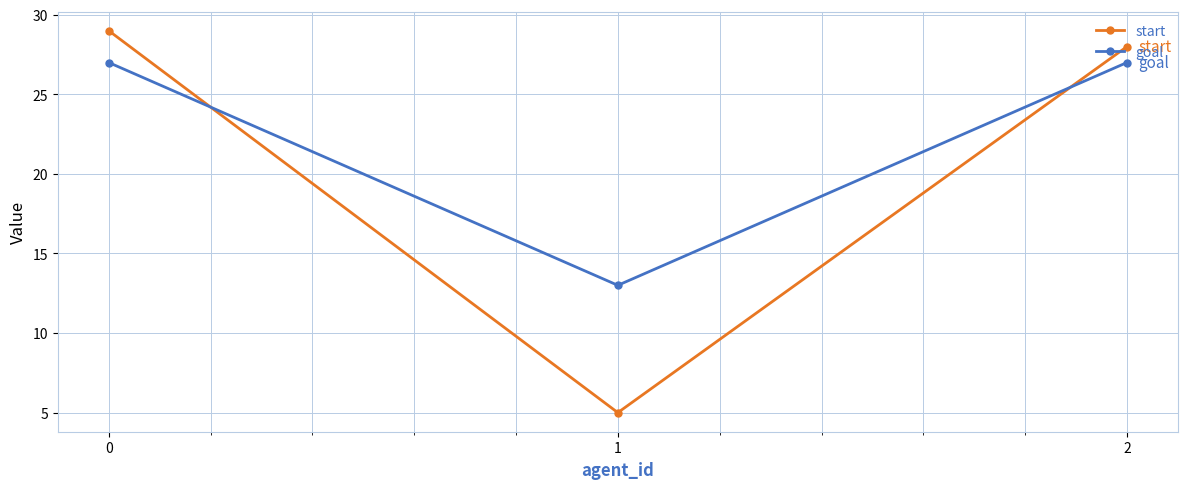

List the series in order of their peak value, highest first.

start, goal